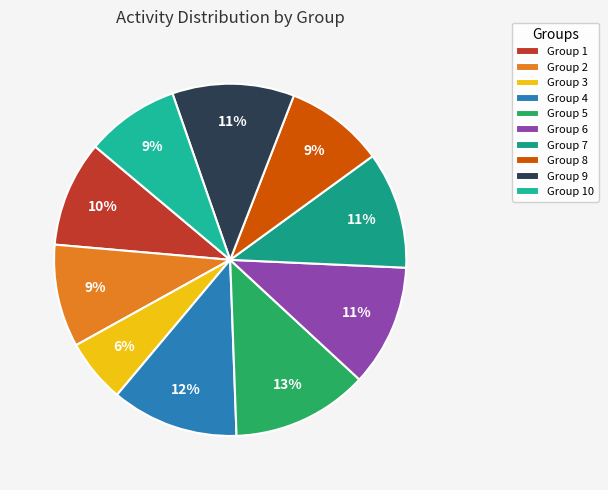

Which category has the smallest portion of the pie?

Group 3